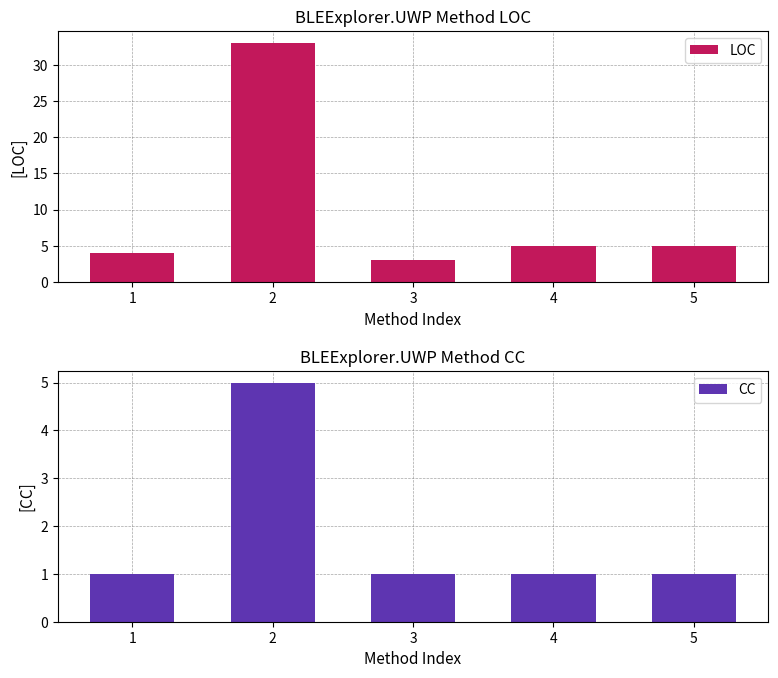

What is the difference between the highest and lowest values at 3?

2